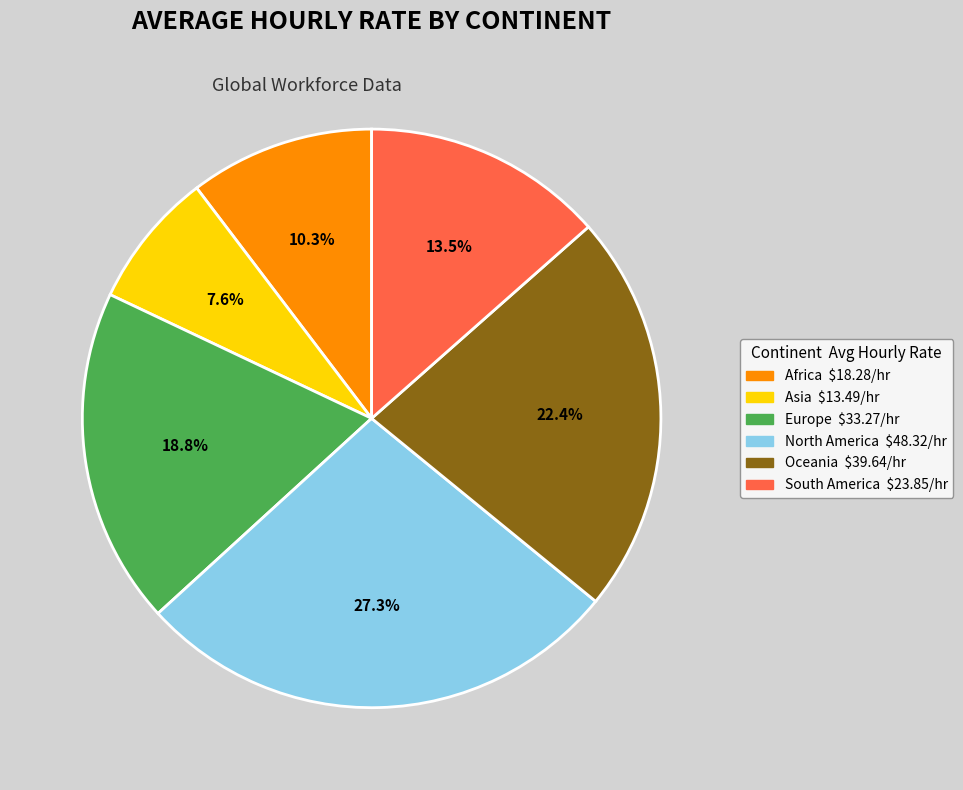

To the nearest percent, what portion does Africa represent?

10%